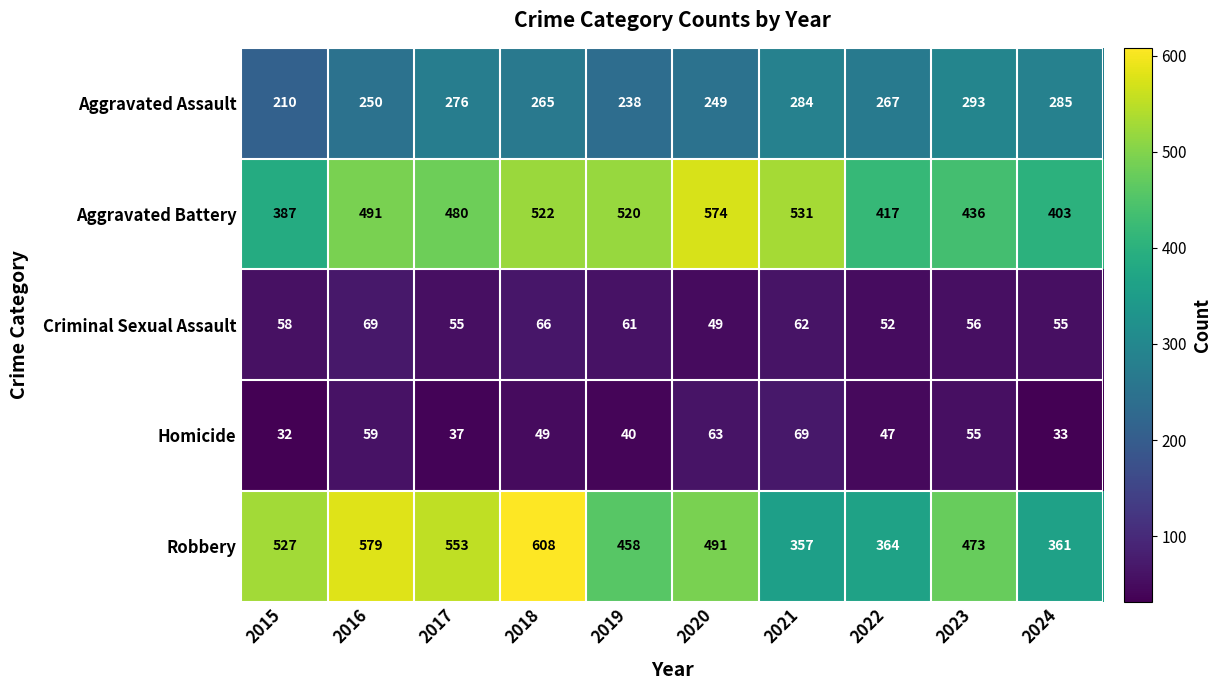

Is it true that Aggravated Battery equals 387 at 2015?

True